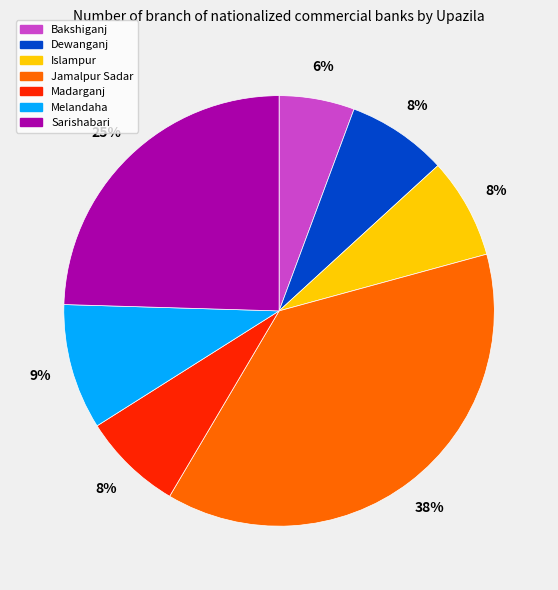

Count the number of slices in the pie.

7